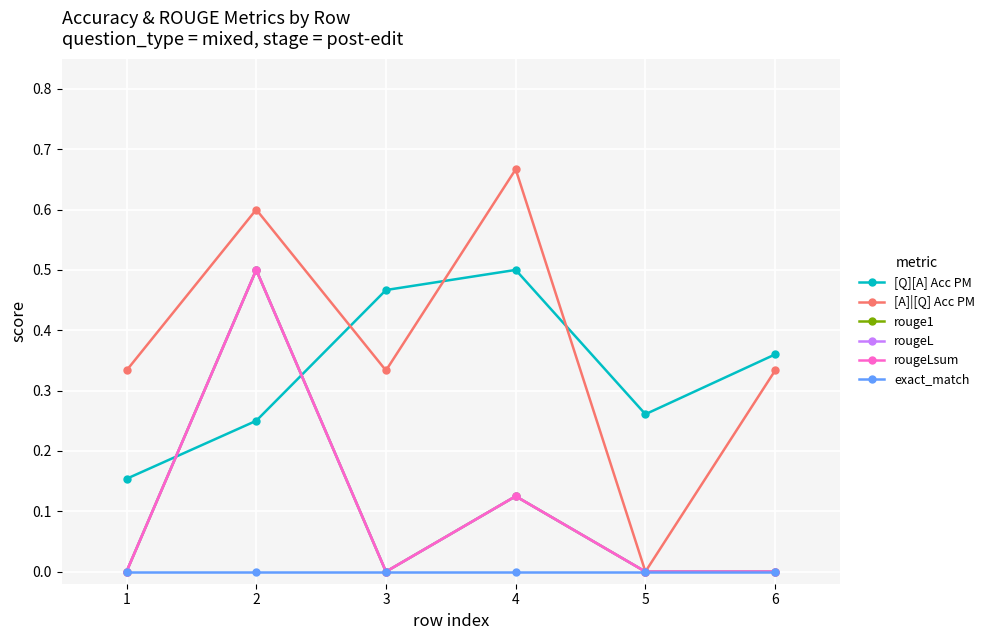

Does the chart have visible grid lines?

Yes